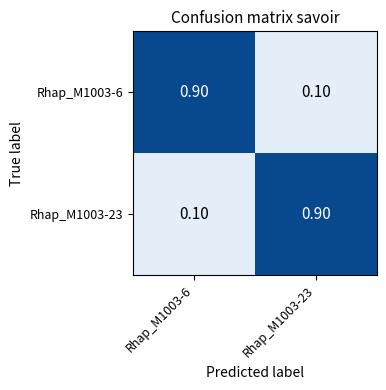

Is the value of Rhap_M1003-6 at Rhap_M1003-6 greater than the value of Rhap_M1003-23 at Rhap_M1003-6?

Yes